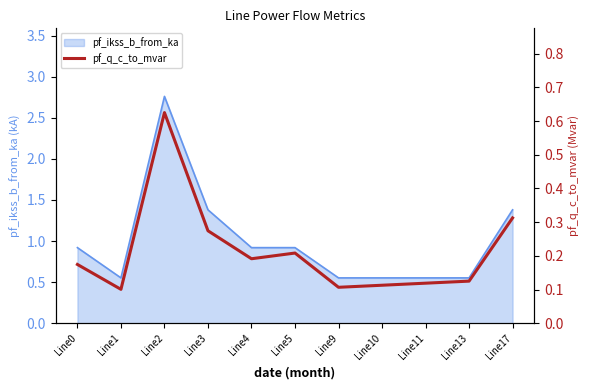

The chart shows a value of 0.1 at Line10. True or false?

True